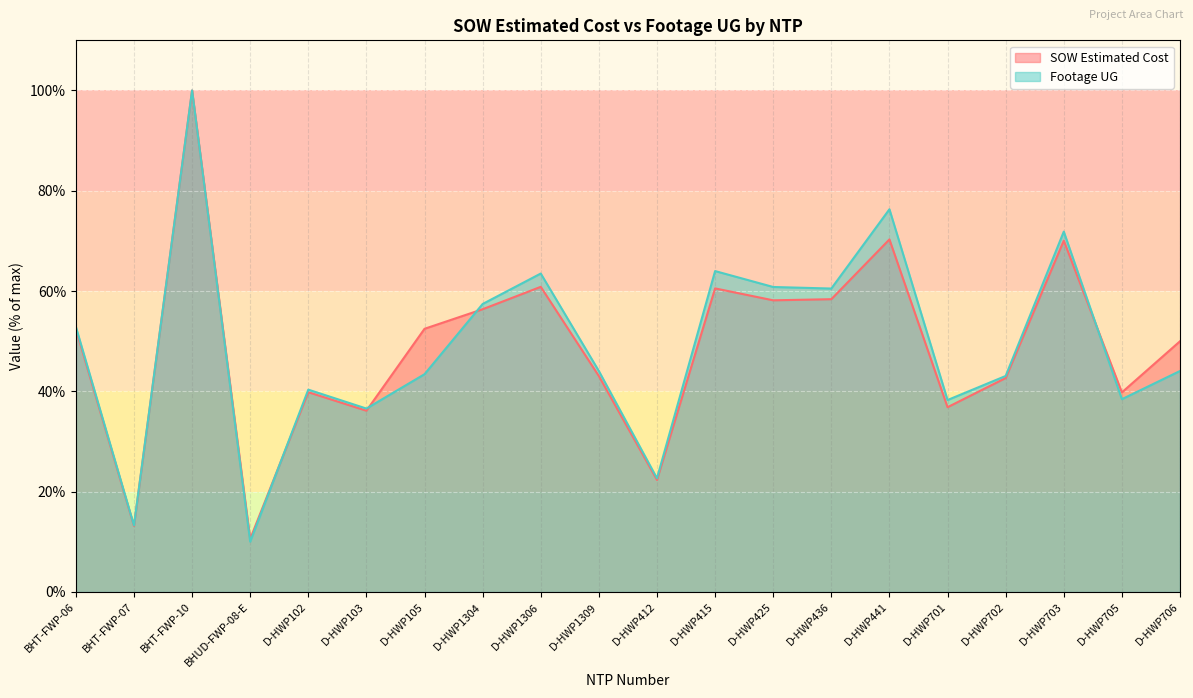

Which series ends up on top after the final intersection of SOW Estimated Cost and Footage UG?

SOW Estimated Cost